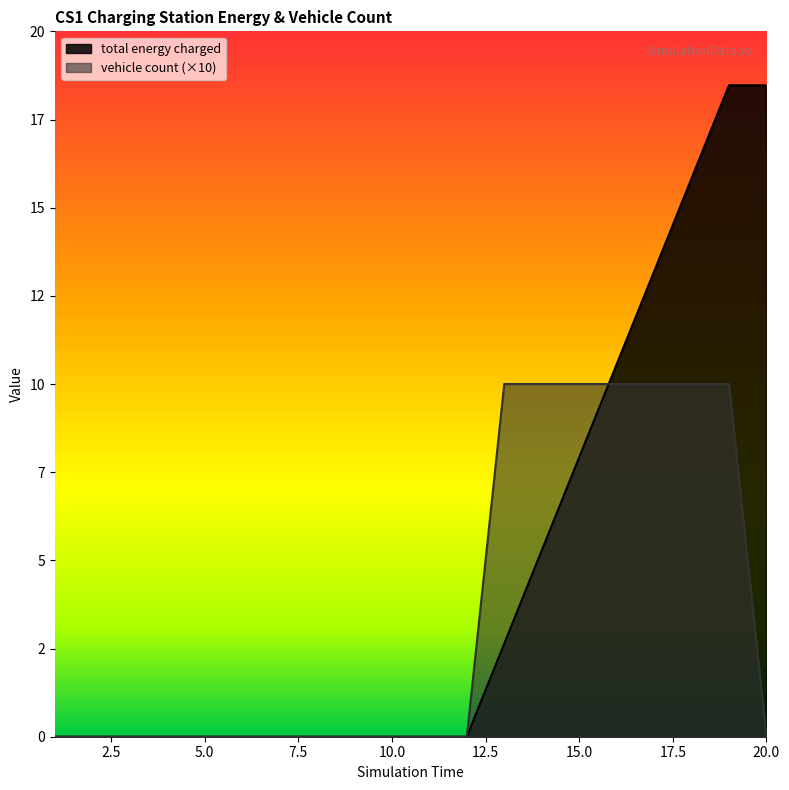

How many lines are shown in the chart?

2